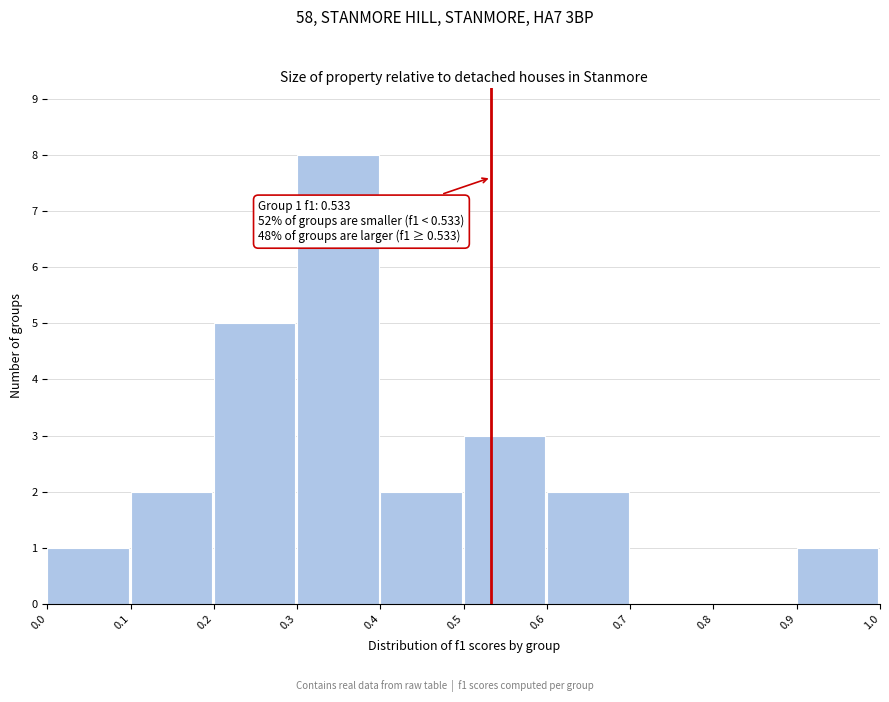

Which range on the x-axis has the tallest bar?

0.3 to 0.4